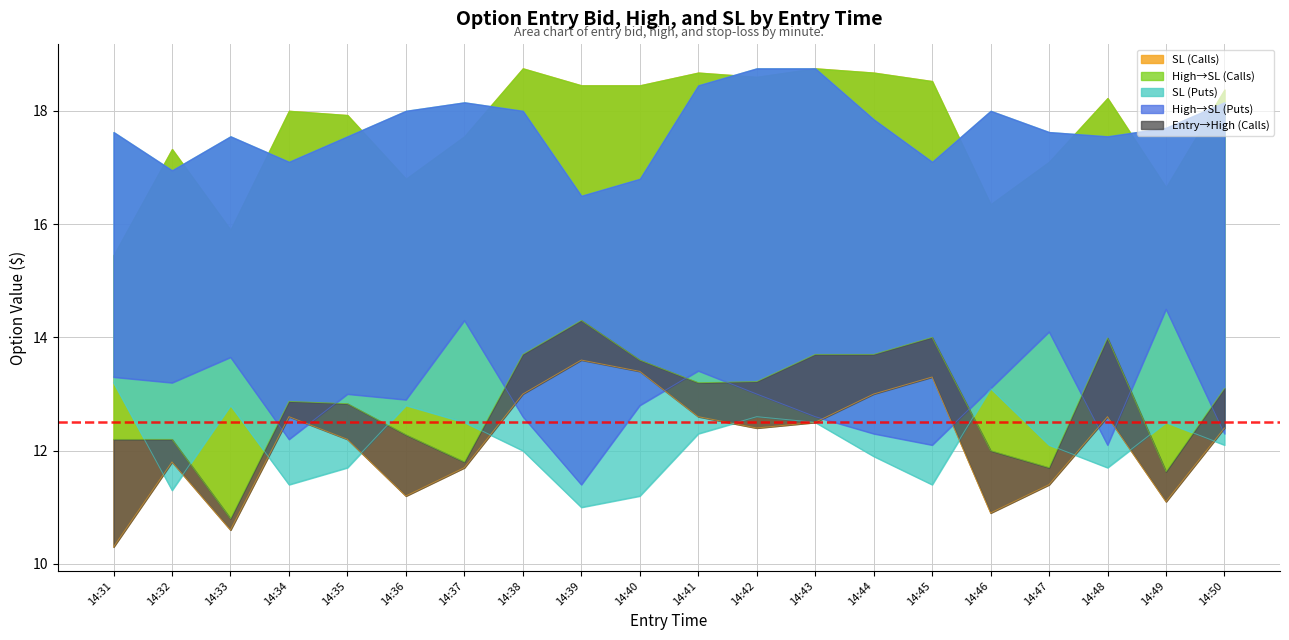

Between 14:36 and 14:46, which is larger?

14:36